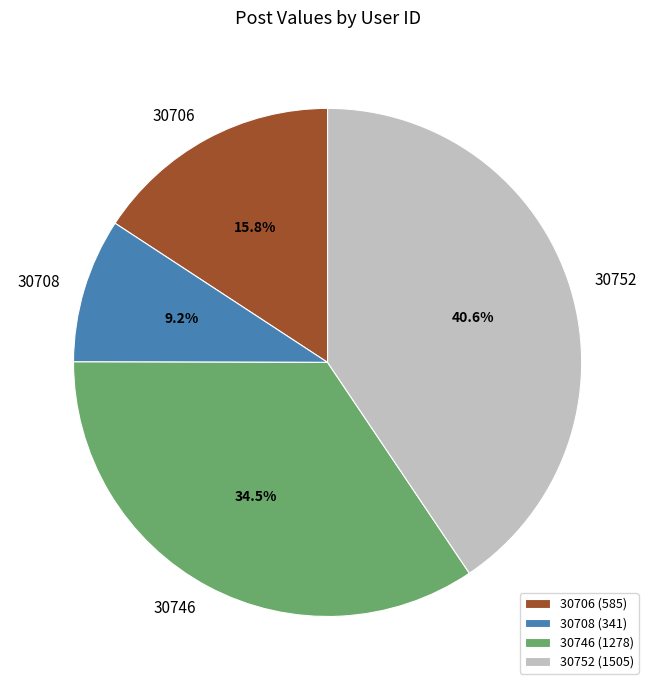

True or false: 30746 accounts for 49% of the total.

False